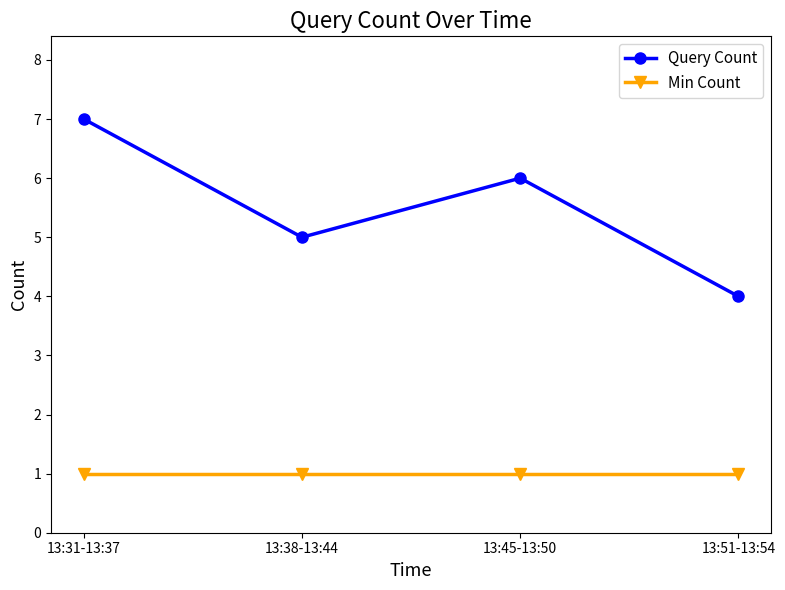

The value of Query Count at 13:51-13:54 is 4. True or false?

True